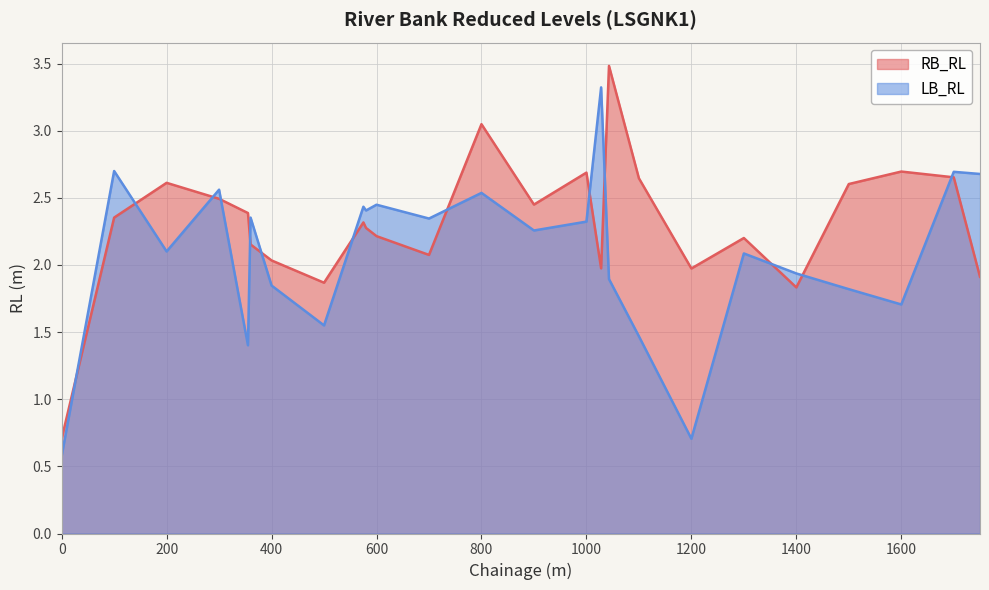

Where is LB_RL nearest to the value 1?

1200